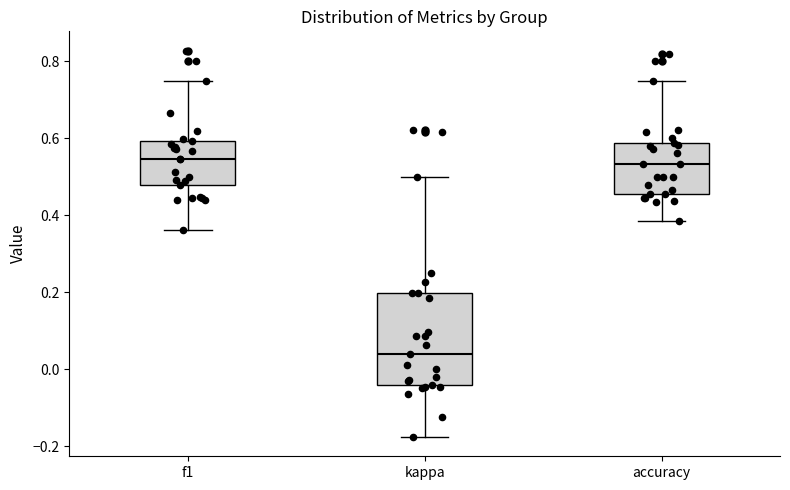

Where does the lower whisker of the box for f1 end on the y-axis? The values are not printed on the chart, so give them approximately, as read against the axis.

0.36